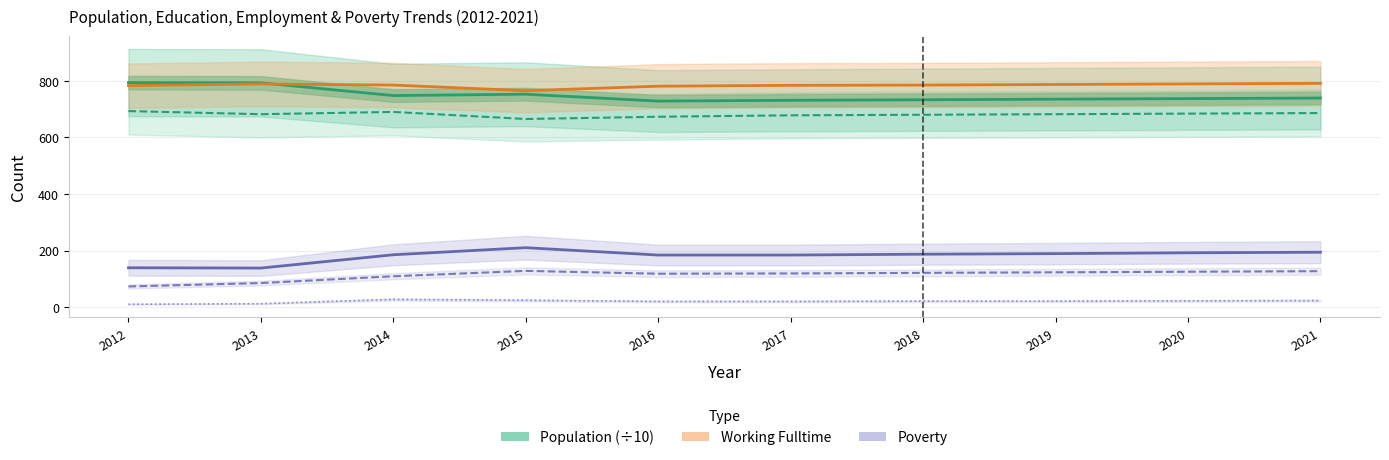

What is the sum of the Poverty (total) values at 2015 and 2014?

395.0